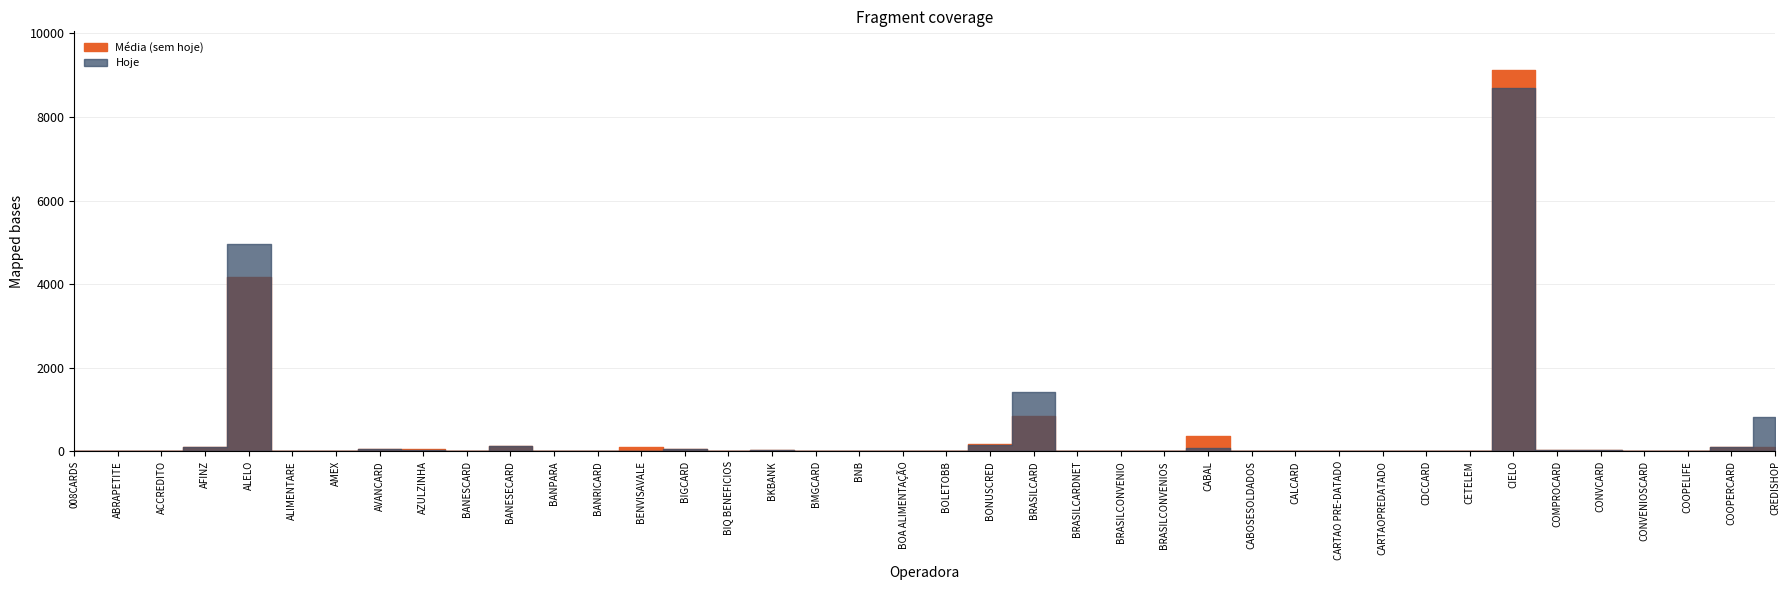

Where do Média (sem hoje) and Hoje first cross each other?

ABRAPETITE and ACCREDITO